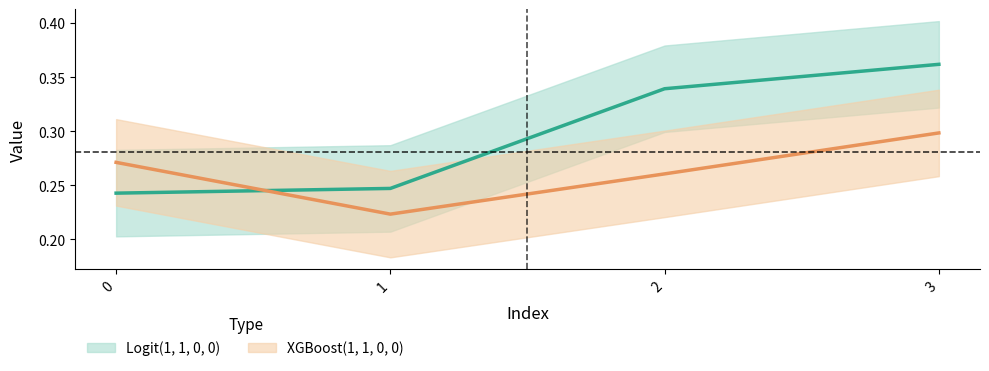

True or false: XGBoost(1, 1, 0, 0) has more than 2 interior local peaks.

False